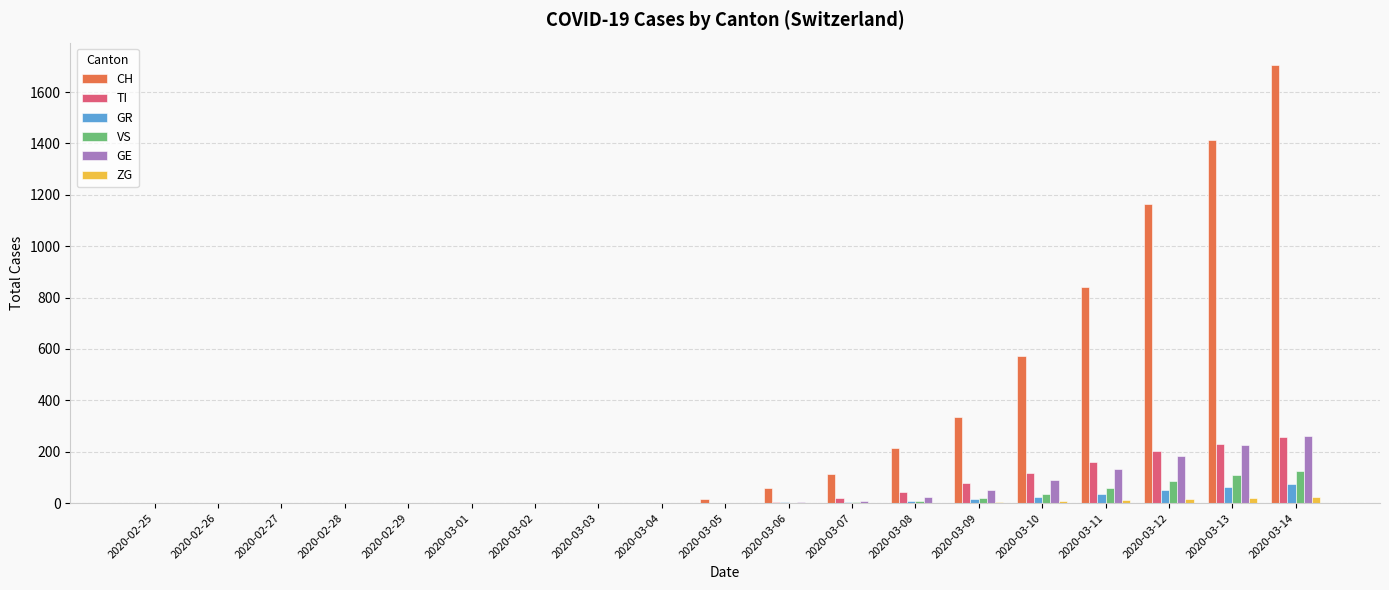

Read the TI value at 2020-03-10, to the nearest 5.

120